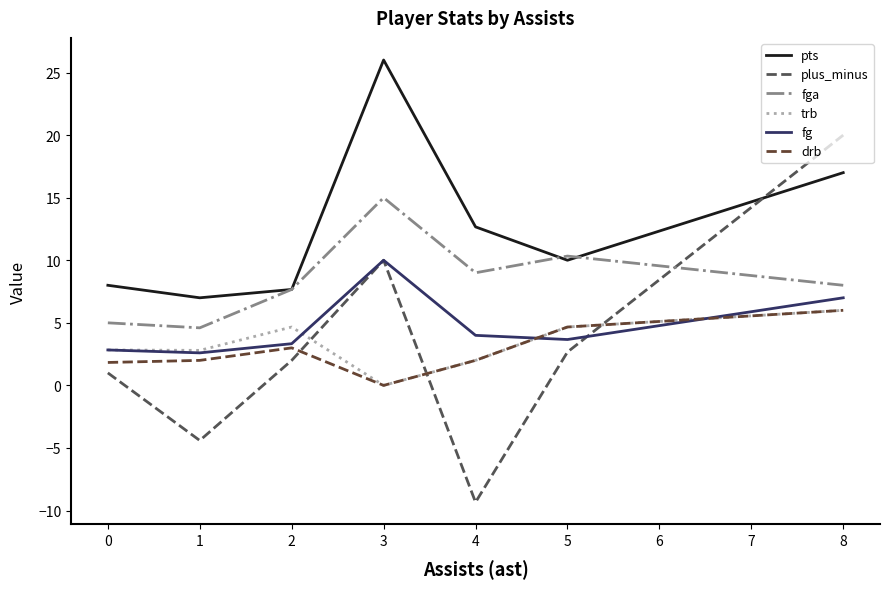

Count the number of data series in this chart.

6